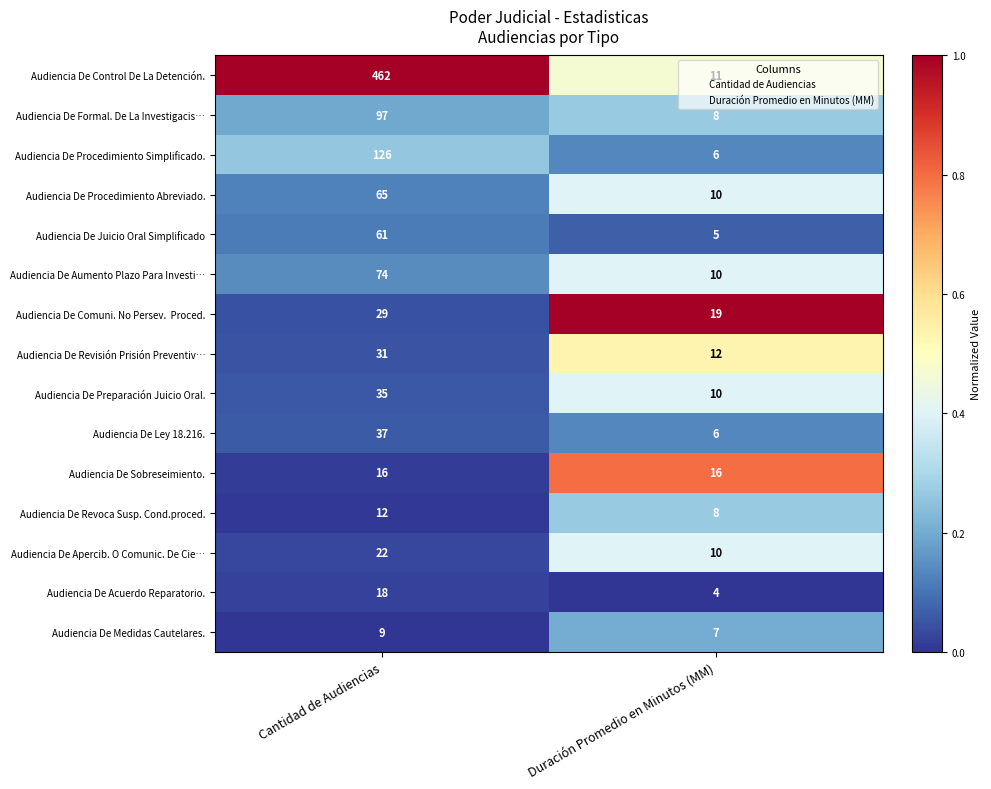

Count the number of data series in this chart.

15